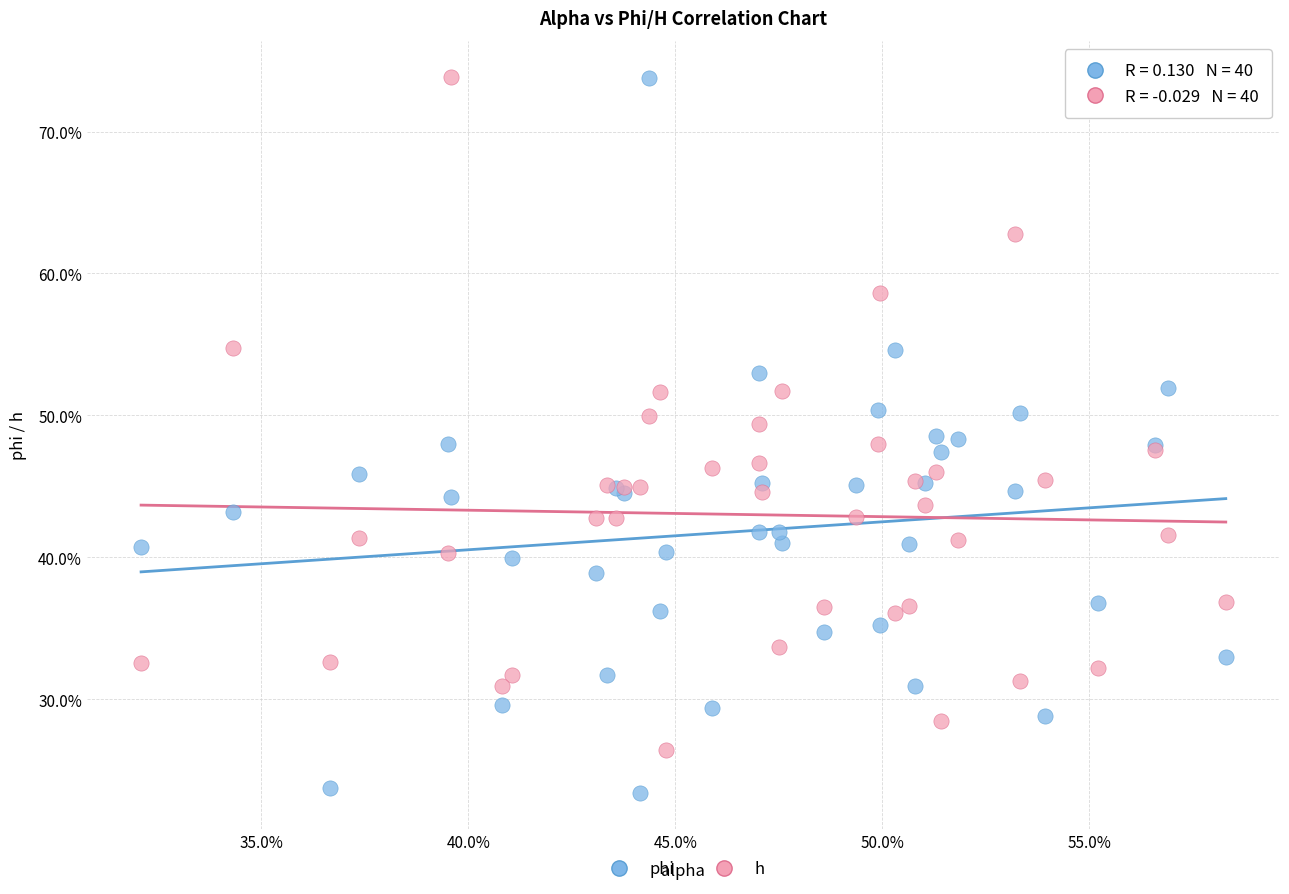

What are all the series names shown in the legend?

phi, h